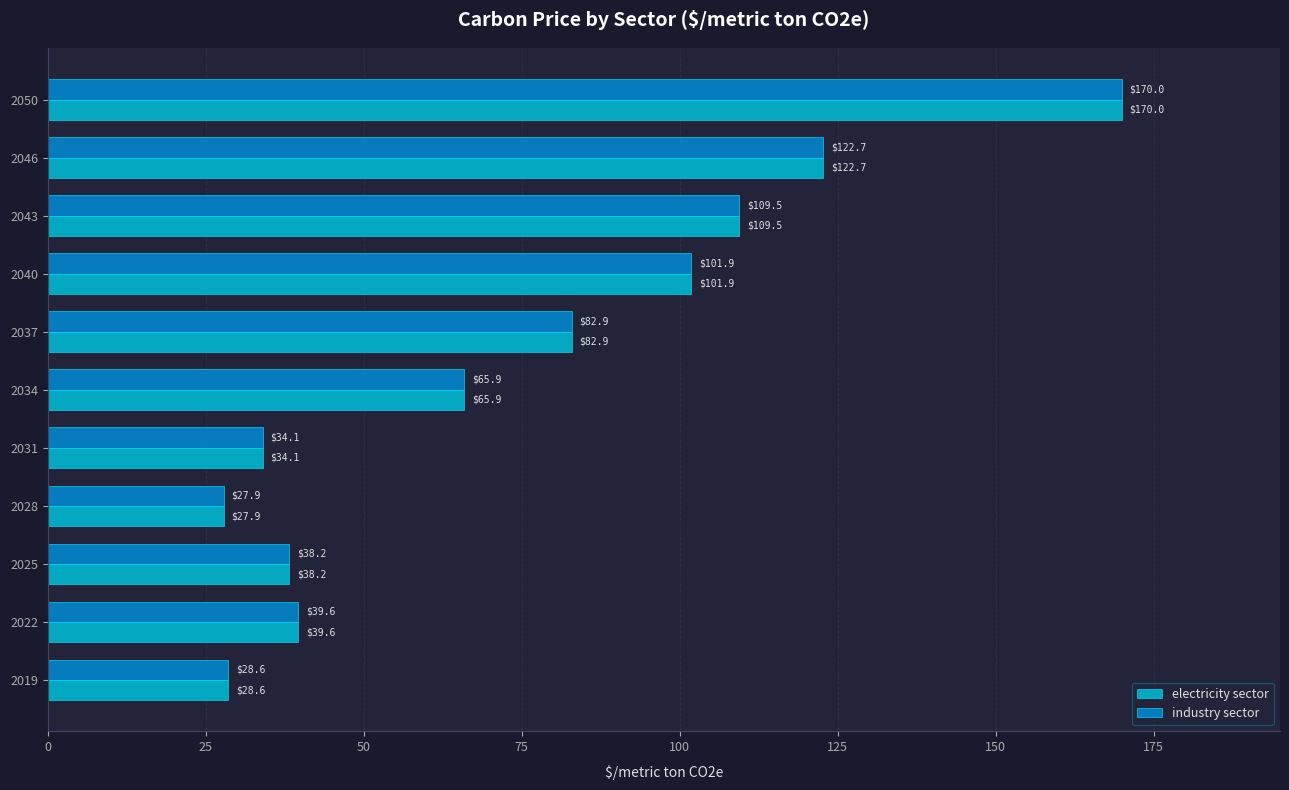

What is the difference between the maximum and minimum values in the electricity sector series?

142.1